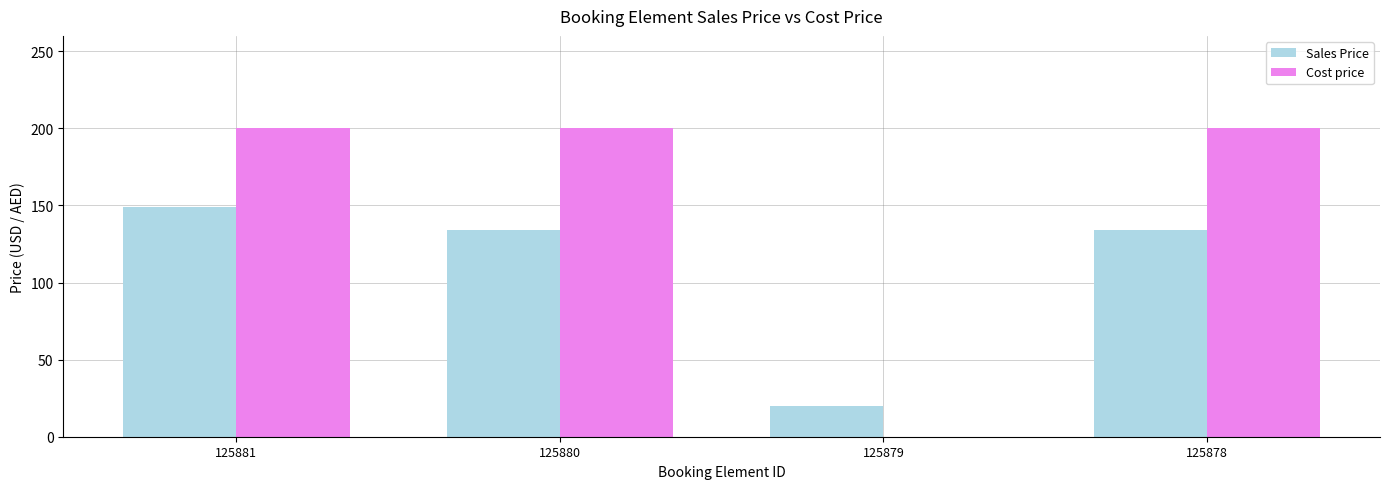

Reading left to right, extract all data points from this chart.

Sales Price: 125881=149	125880=134	125879=20	125878=134
Cost price: 125881=200	125880=200	125879=0	125878=200